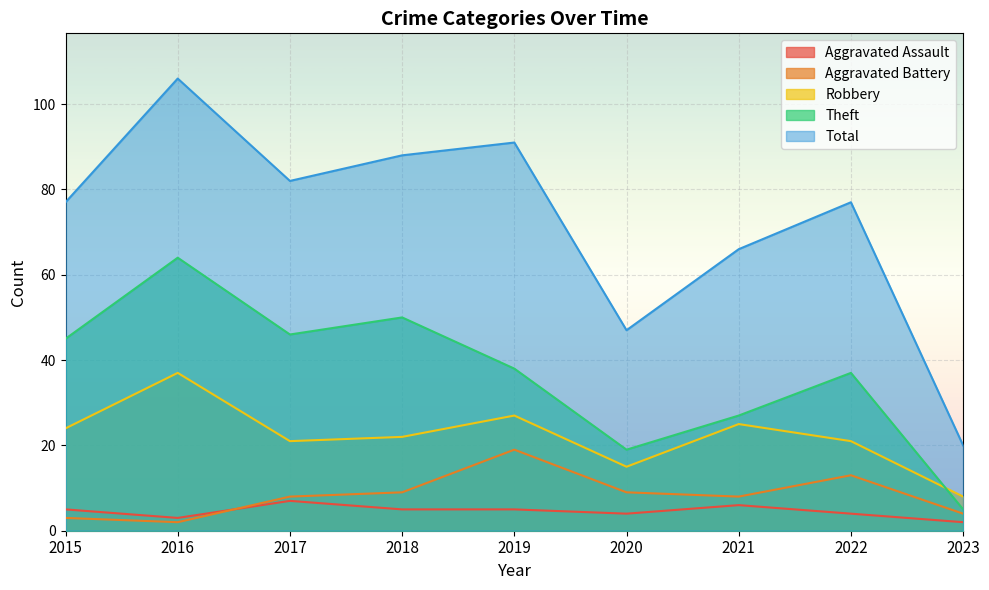

Reading left to right, transcribe all the data shown in this chart.

Aggravated Assault: 5	3	7	5	5	4	6	4	2
Aggravated Battery: 3	2	8	9	19	9	8	13	4
Robbery: 24	37	21	22	27	15	25	21	8
Theft: 45	64	46	50	38	19	27	37	5
Total: 77	106	82	88	91	47	66	77	20